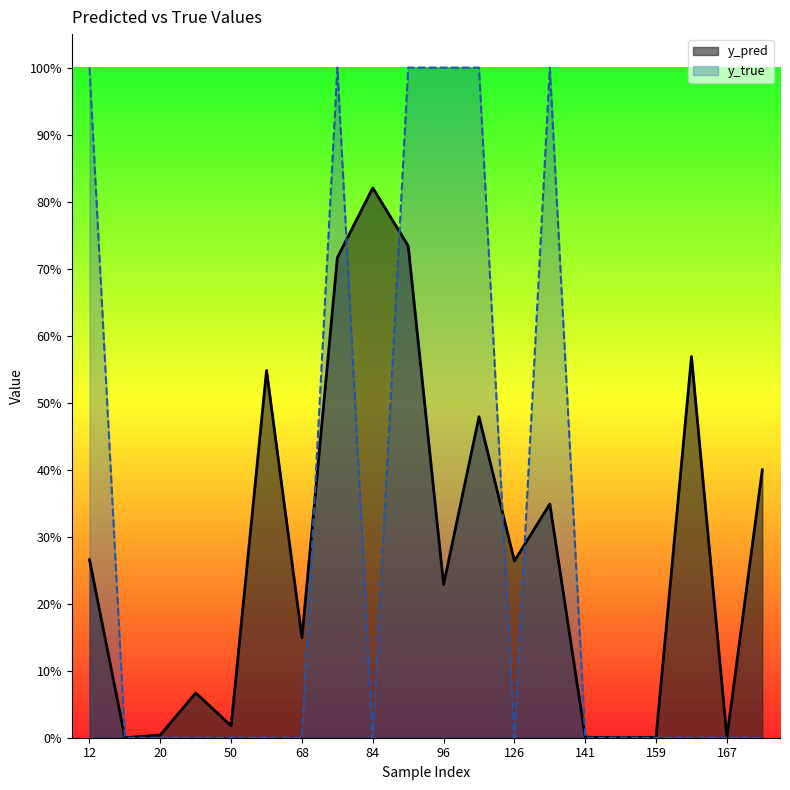

Count the number of categories in the chart.

20